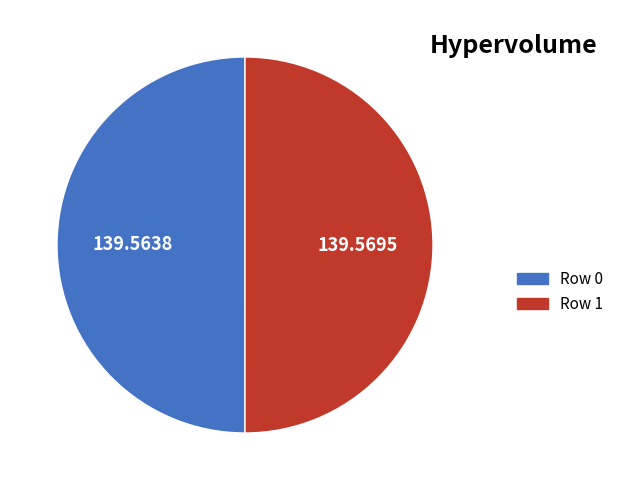

Do Row 0 and Row 1 together represent more than half of the pie?

Yes